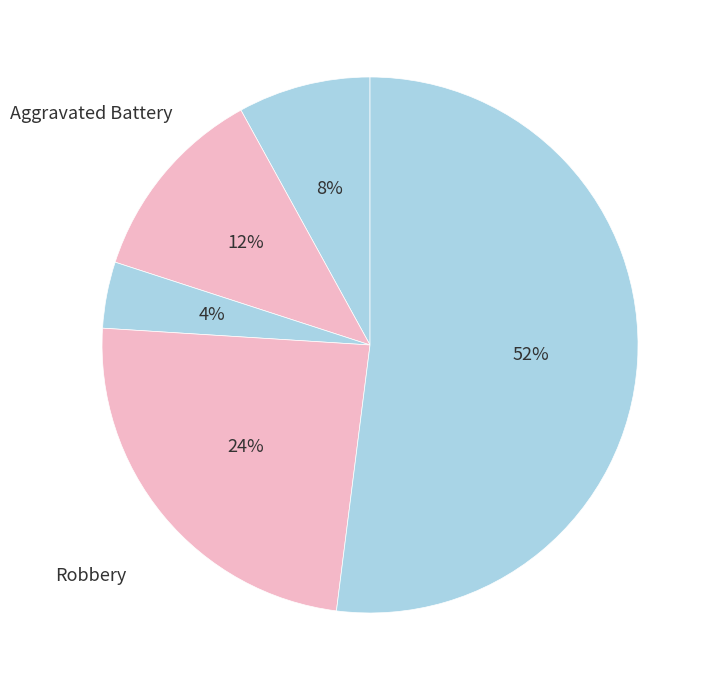

Is it true that Robbery is 24% of the pie?

True